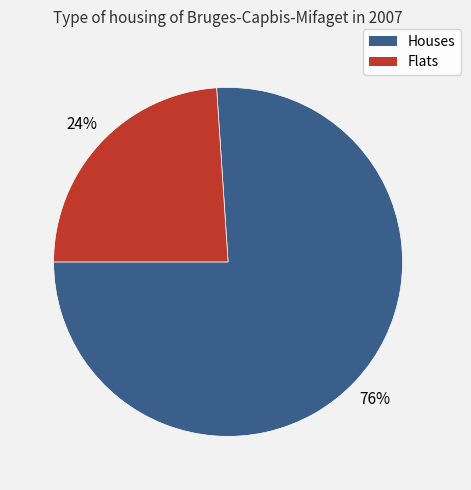

To the nearest percent, what is the average slice percentage?

50%